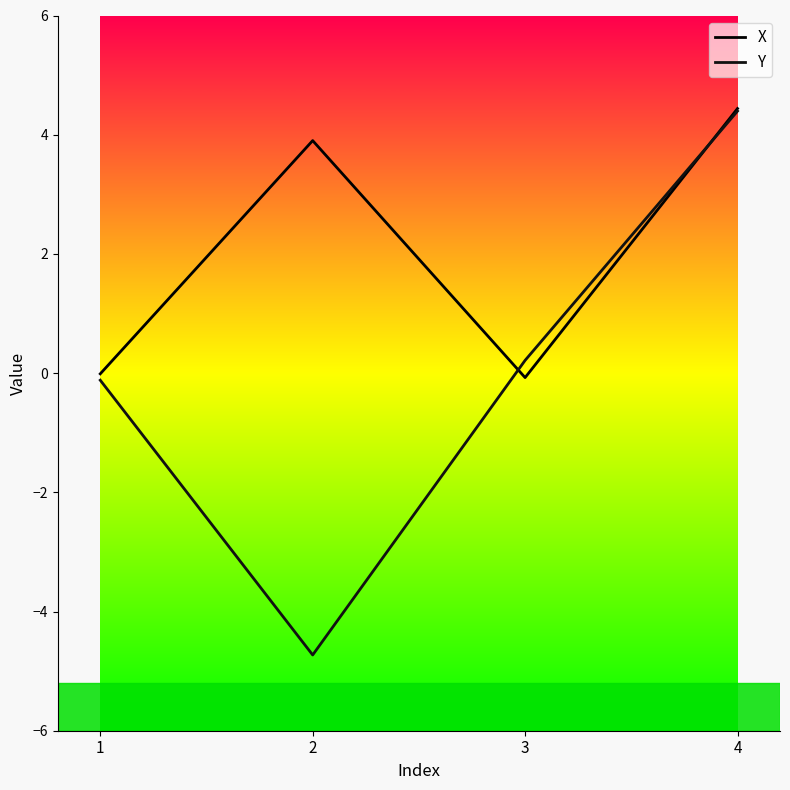

Is the value of X at 4 greater than the value of Y at 3?

Yes